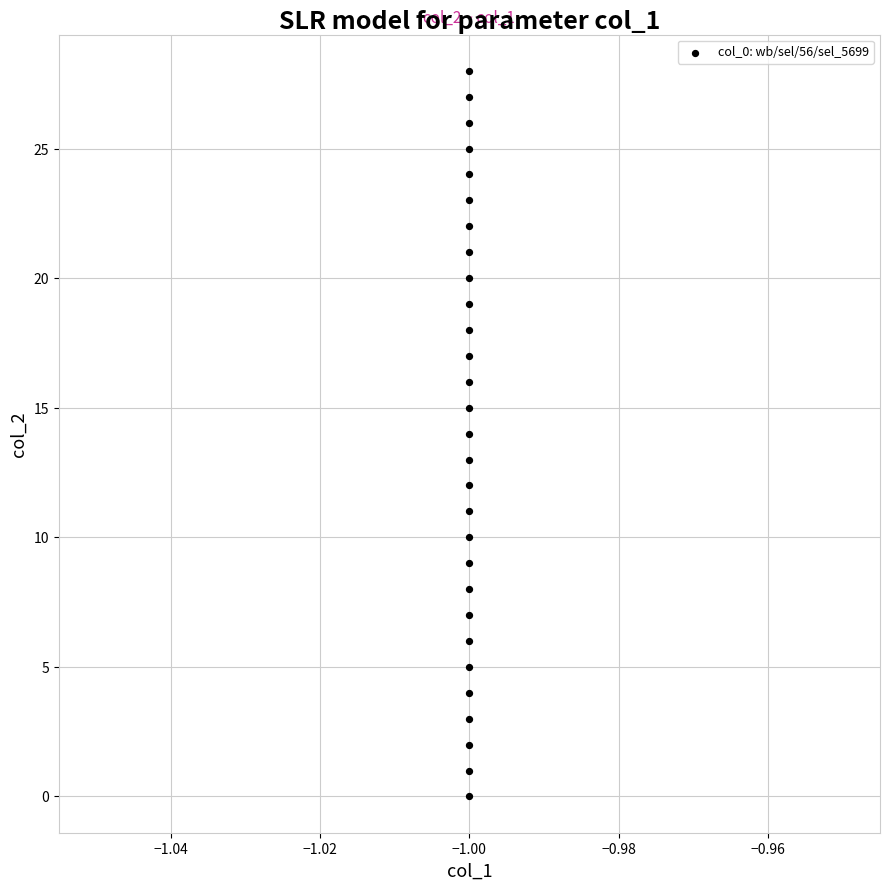

What is the range of Y values (max minus min)?

28